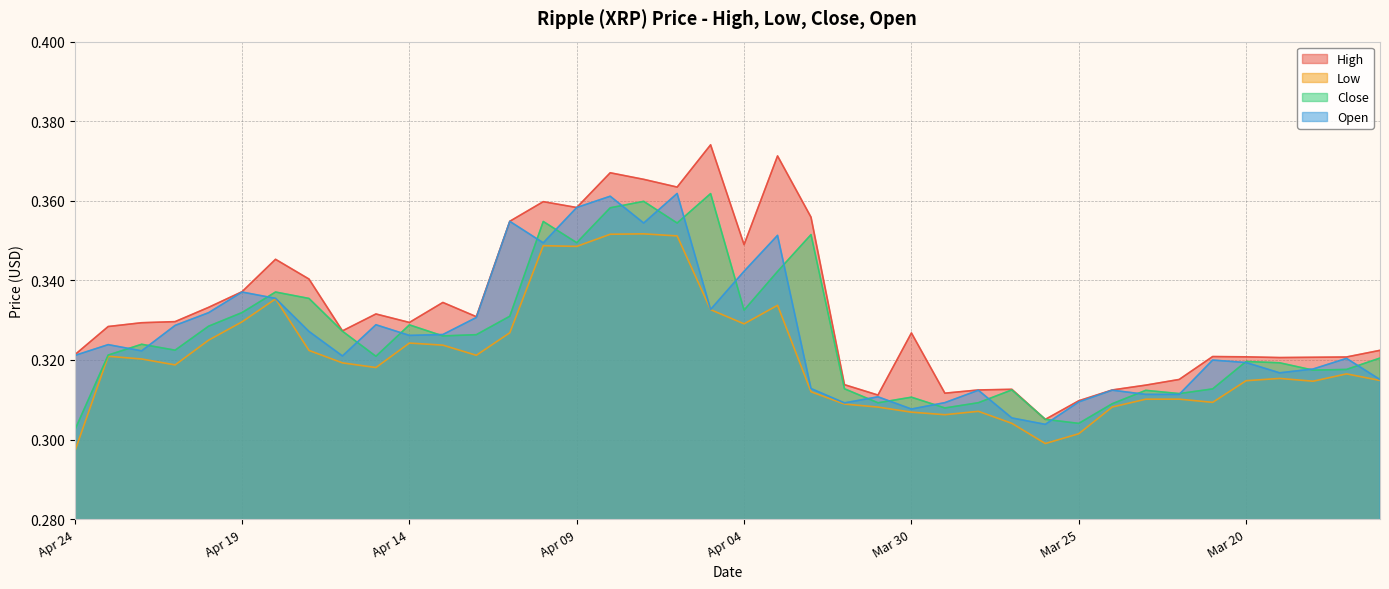

What is the highest value of the Close series?

0.4